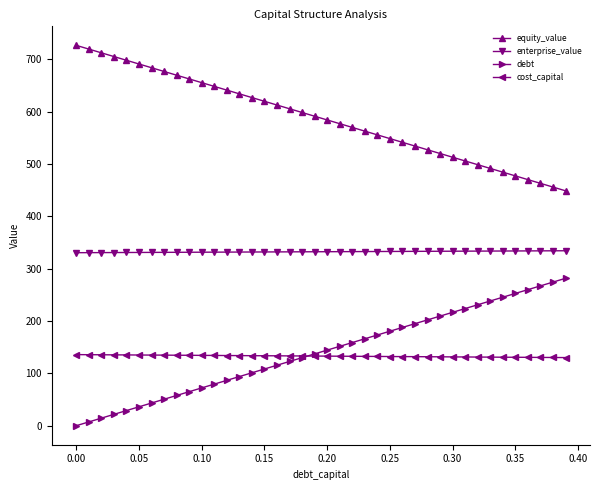

True or false: debt and equity_value cross at least once.

False